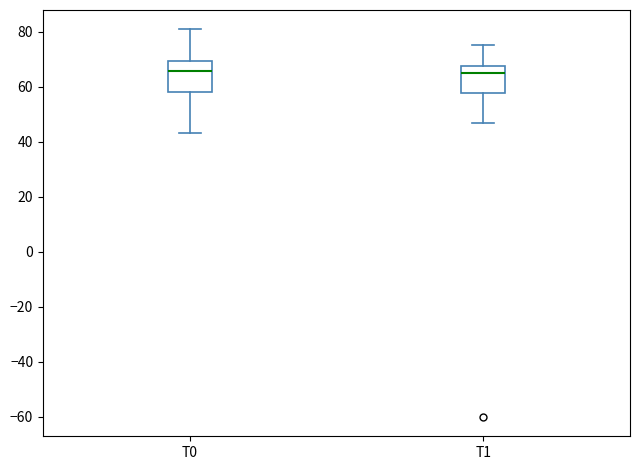

Reading left to right, transcribe this box plot: for each box, give where its median line is, the range the box spans, and where its two whiskers end, as read against the y-axis. The values are not printed on the chart, so give them approximately, as read against the axis.

T0: median 66, box 58 to 70, whiskers 44 to 80
T1: median 66, box 58 to 68, whiskers 46 to 76